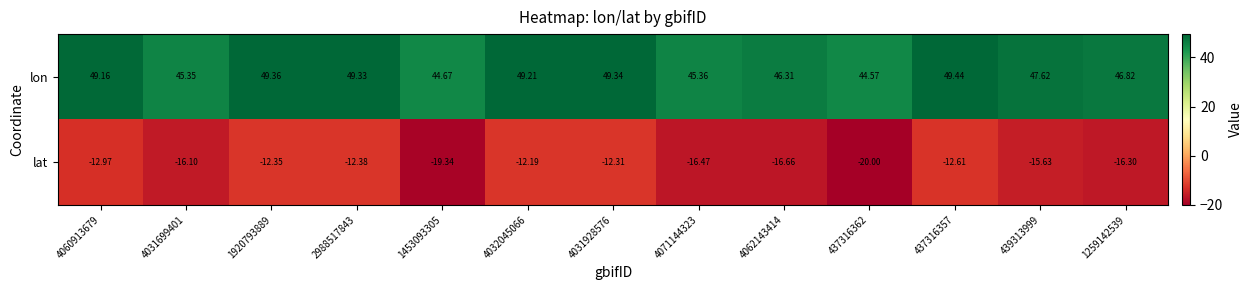

List the series in order of their overall mean, highest first.

lon, lat